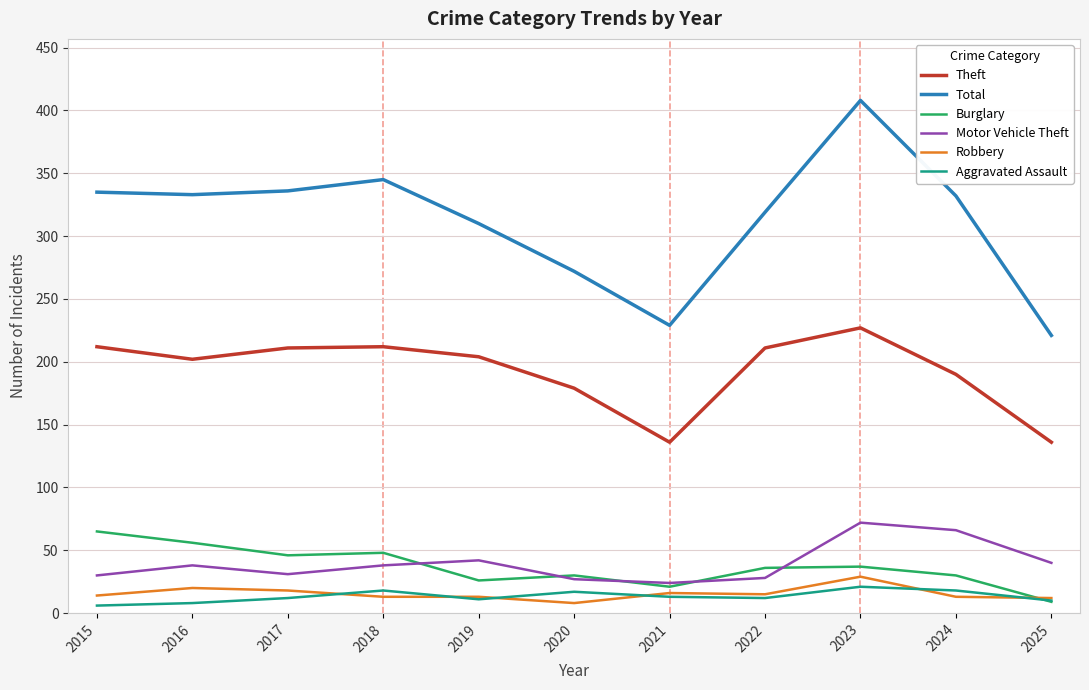

Which series has the largest range (max minus min)?

Total